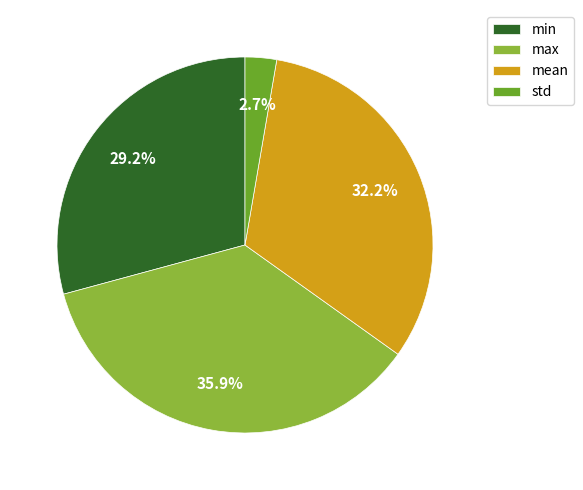

What percentage is the std slice, to the nearest percent?

3%